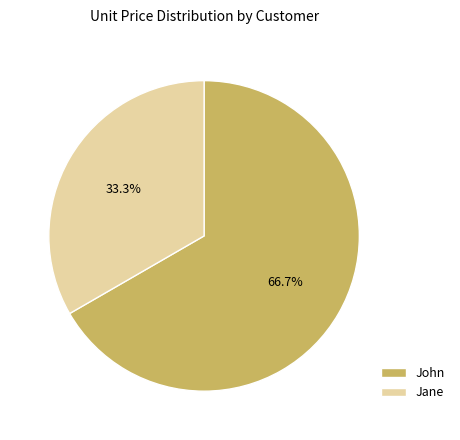

How many segments does this pie chart have?

2